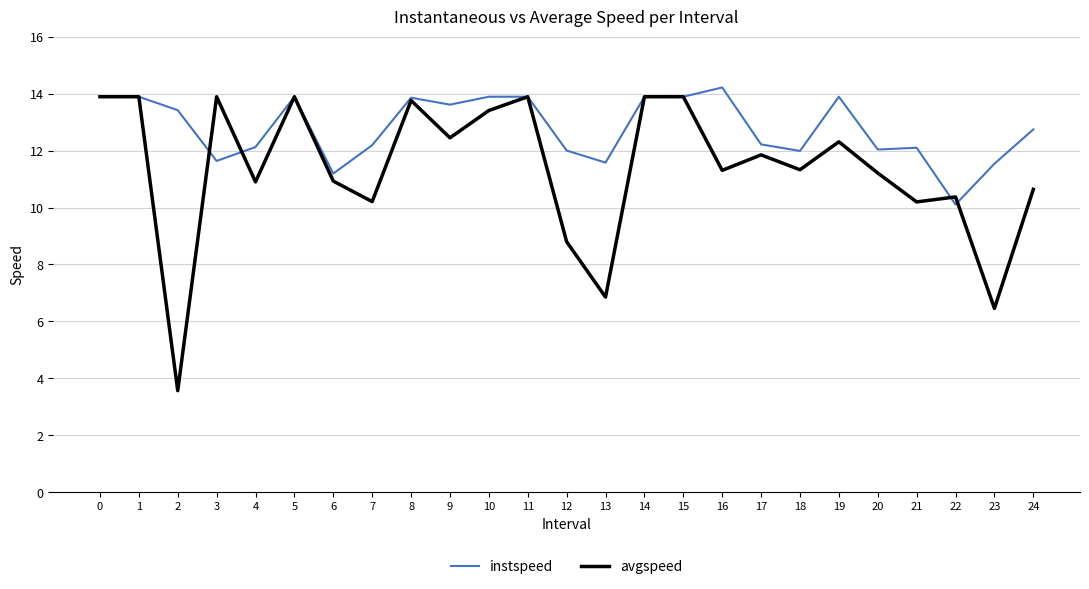

List the series in order of their overall mean, highest first.

instspeed, avgspeed